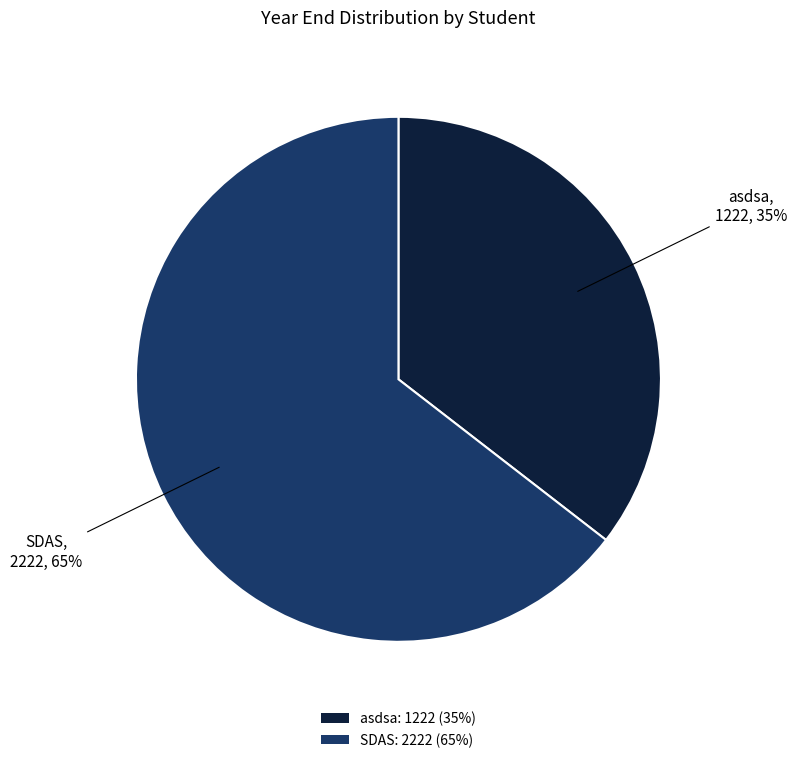

To the nearest percent, what is the average slice percentage?

50%